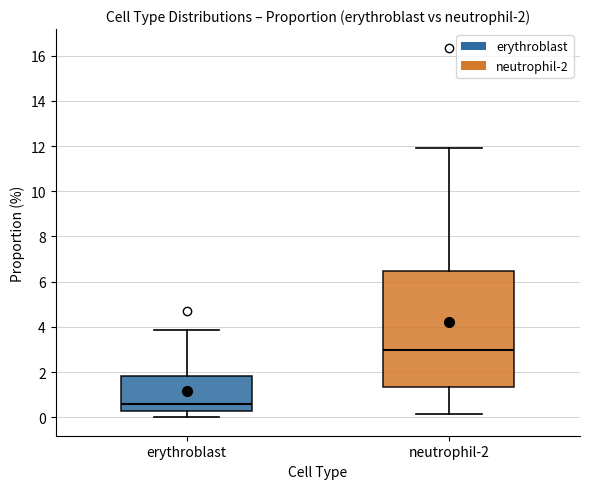

Comparing the boxes themselves (not the whiskers), which one is the tallest?

neutrophil-2